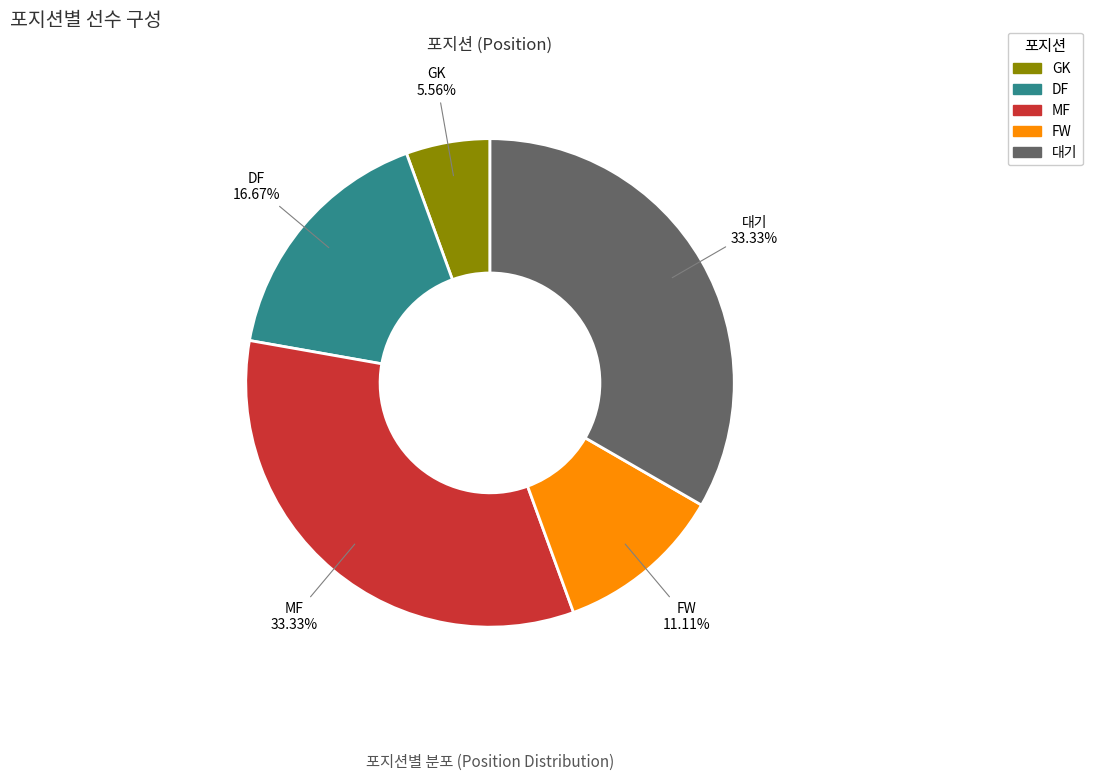

How much of the chart is everything except FW?

88.9%